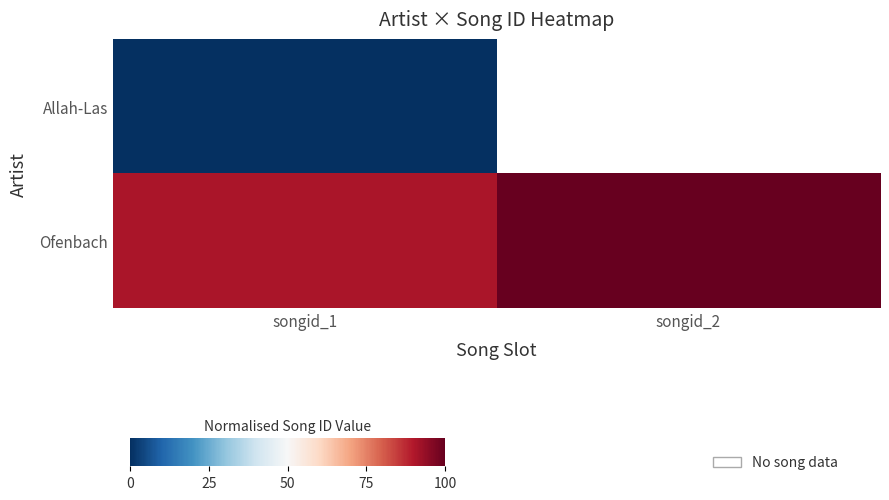

True or false: Allah-Las has a value of 0.0 at songid_1.

True